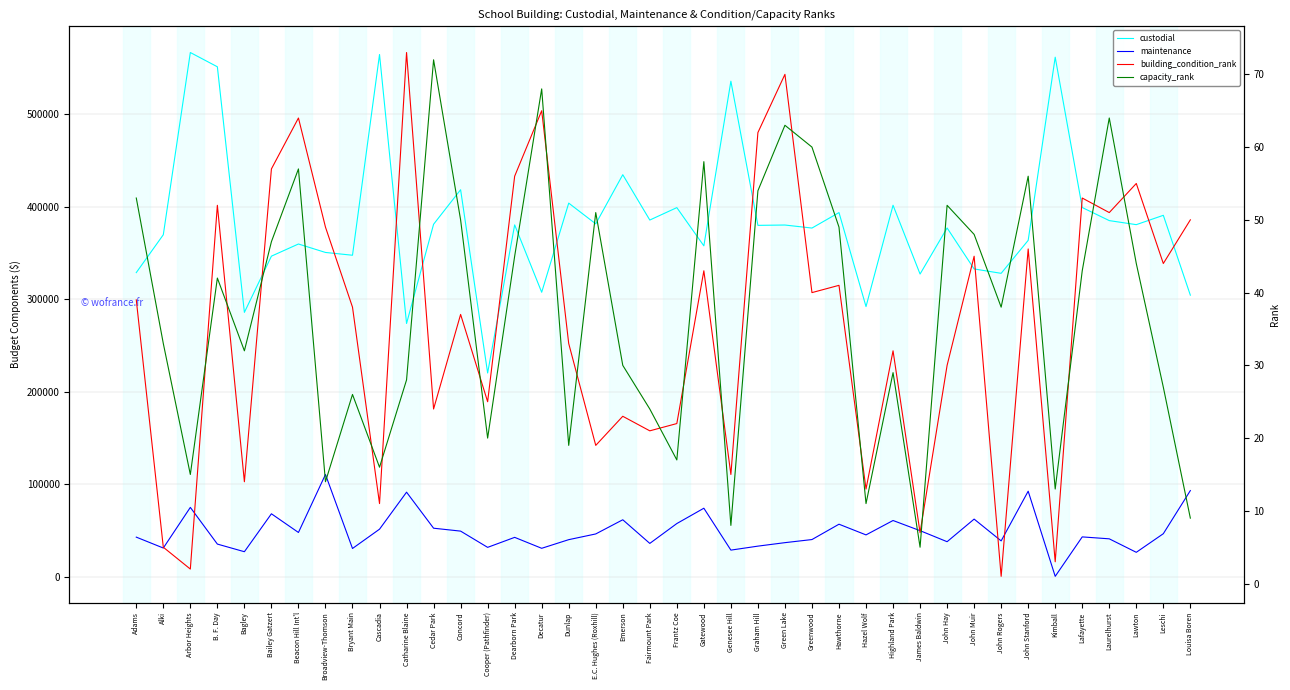

Reading left to right, what are all the values shown in this chart?

custodial: Adams=328816	Alki=369714	Arbor Heights=566581	B. F. Day=551173	Bagley=285841	Bailey Gatzert=346582	Beacon Hill Int'l=359711	Broadview-Thomson=350580	Bryant Main=347568	Cascadia=564448	Catharine Blaine=273830	Cedar Park=381025	Concord=418356	Cooper (Pathfinder)=220349	Dearborn Park=380366	Decatur=307580	Dunlap=403881	E.C. Hughes (Roxhill)=381478	Emerson=434571	Fairmount Park=385594	Frantz Coe=399021	Gatewood=357700	Genesee Hill=535617	Graham Hill=379860	Green Lake=380209	Greenwood=376935	Hawthorne=393654	Hazel Wolf=292102	Highland Park=401573	James Baldwin=327261	John Hay=377026	John Muir=332754	John Rogers=328027	John Stanford=363641	Kimball=561540	Lafayette=399133	Laurelhurst=384991	Lawton=380612	Leschi=390702	Louisa Boren=304437
maintenance: Adams=43016	Alki=31250	Arbor Heights=75144	B. F. Day=35511	Bagley=27257	Bailey Gatzert=68238	Beacon Hill Int'l=48054	Broadview-Thomson=110725	Bryant Main=30754	Cascadia=51599	Catharine Blaine=91580	Cedar Park=52657	Concord=49514	Cooper (Pathfinder)=31963	Dearborn Park=42765	Decatur=30954	Dunlap=40281	E.C. Hughes (Roxhill)=46462	Emerson=61776	Fairmount Park=36235	Frantz Coe=57687	Gatewood=74243	Genesee Hill=28991	Graham Hill=33293	Green Lake=37048	Greenwood=40398	Hawthorne=56978	Hazel Wolf=45431	Highland Park=60976	James Baldwin=50000	John Hay=38080	John Muir=62491	John Rogers=38962	John Stanford=92633	Kimball=658	Lafayette=43271	Laurelhurst=41181	Lawton=26621	Leschi=46710	Louisa Boren=93307
building_condition_rank: Adams=39	Alki=5	Arbor Heights=2	B. F. Day=52	Bagley=14	Bailey Gatzert=57	Beacon Hill Int'l=64	Broadview-Thomson=49	Bryant Main=38	Cascadia=11	Catharine Blaine=73	Cedar Park=24	Concord=37	Cooper (Pathfinder)=25	Dearborn Park=56	Decatur=65	Dunlap=33	E.C. Hughes (Roxhill)=19	Emerson=23	Fairmount Park=21	Frantz Coe=22	Gatewood=43	Genesee Hill=15	Graham Hill=62	Green Lake=70	Greenwood=40	Hawthorne=41	Hazel Wolf=13	Highland Park=32	James Baldwin=7	John Hay=30	John Muir=45	John Rogers=1	John Stanford=46	Kimball=3	Lafayette=53	Laurelhurst=51	Lawton=55	Leschi=44	Louisa Boren=50
capacity_rank: Adams=53	Alki=33	Arbor Heights=15	B. F. Day=42	Bagley=32	Bailey Gatzert=47	Beacon Hill Int'l=57	Broadview-Thomson=14	Bryant Main=26	Cascadia=16	Catharine Blaine=28	Cedar Park=72	Concord=50	Cooper (Pathfinder)=20	Dearborn Park=45	Decatur=68	Dunlap=19	E.C. Hughes (Roxhill)=51	Emerson=30	Fairmount Park=24	Frantz Coe=17	Gatewood=58	Genesee Hill=8	Graham Hill=54	Green Lake=63	Greenwood=60	Hawthorne=49	Hazel Wolf=11	Highland Park=29	James Baldwin=5	John Hay=52	John Muir=48	John Rogers=38	John Stanford=56	Kimball=13	Lafayette=43	Laurelhurst=64	Lawton=44	Leschi=27	Louisa Boren=9